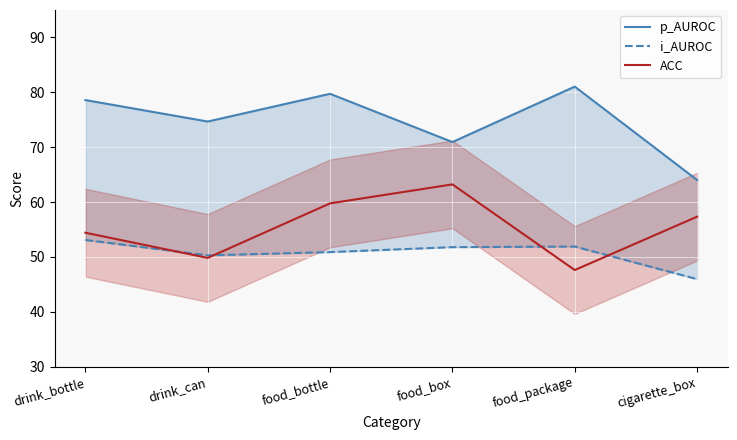

How many values in the ACC series are below 57?

3